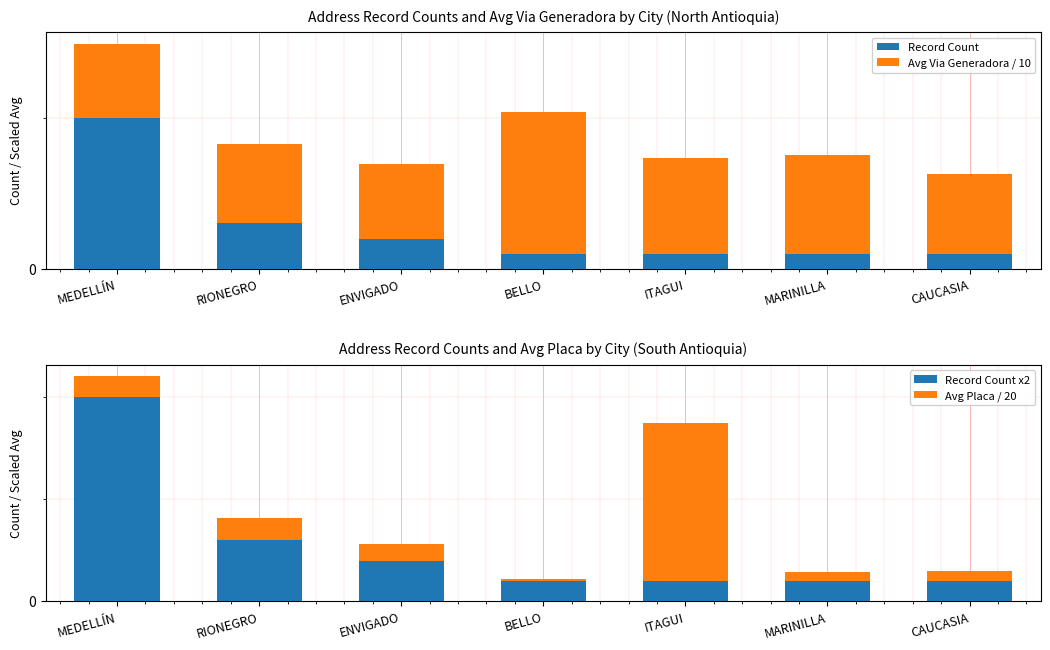

Which has a higher value, CAUCASIA or ITAGUI?

CAUCASIA